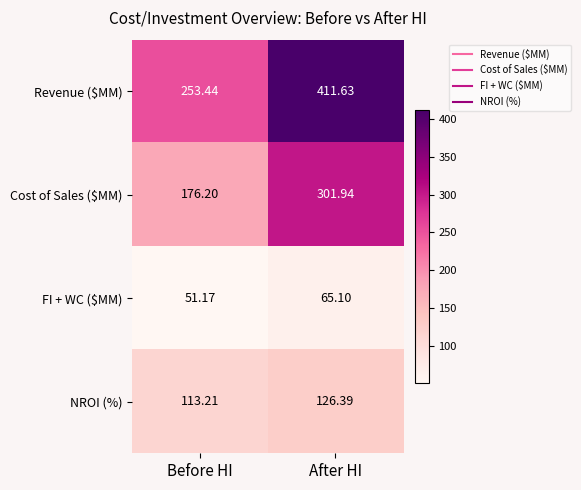

At After HI, list the series in order from smallest to largest.

FI + WC ($MM), NROI (%), Cost of Sales ($MM), Revenue ($MM)